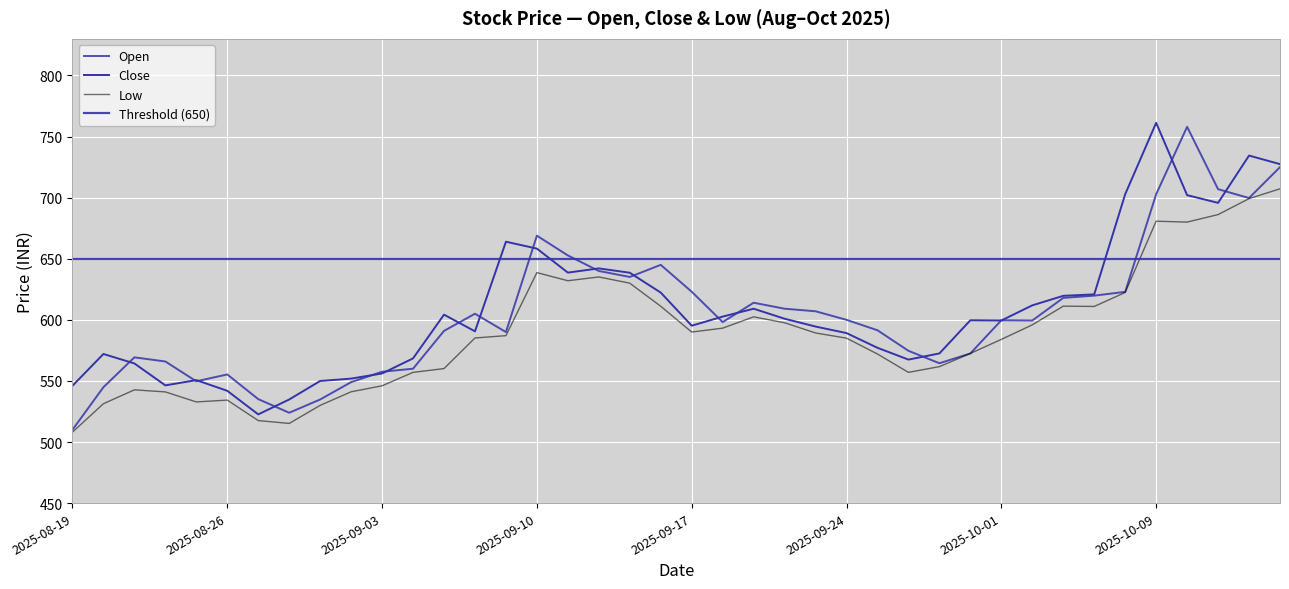

Is it true that Open equals 1295.3 at 2025-10-10?

False